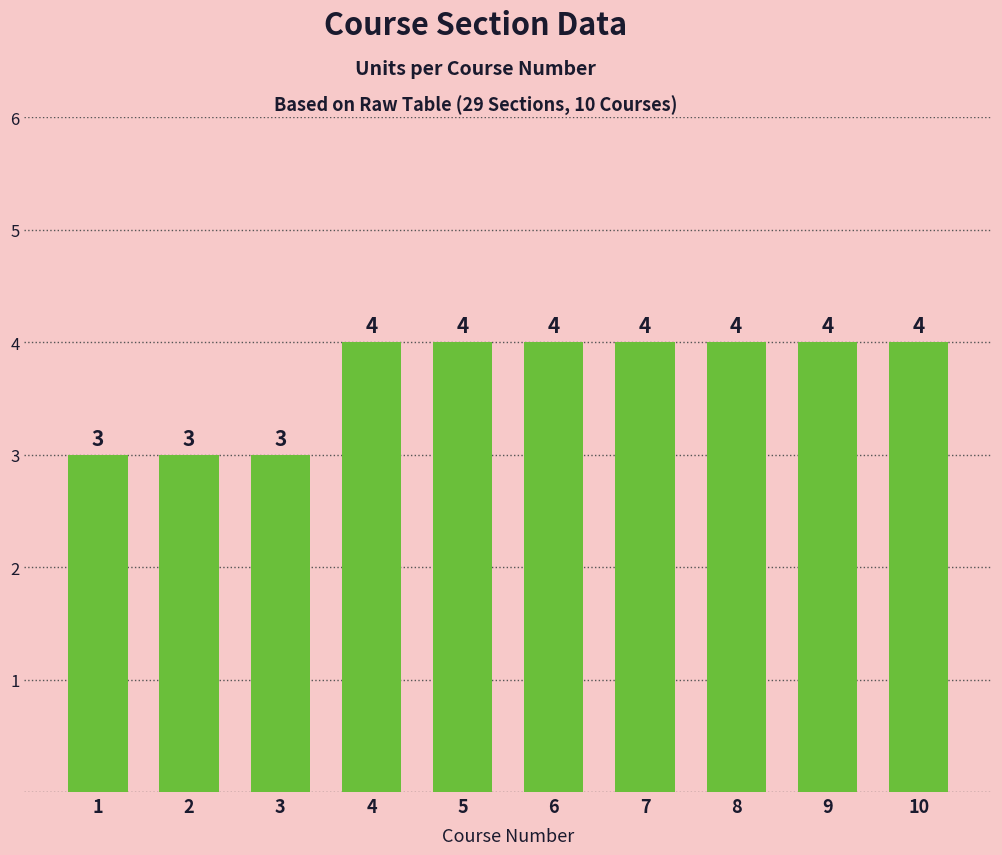

What is the ratio of the value at 8 to the value at 5?

1.0